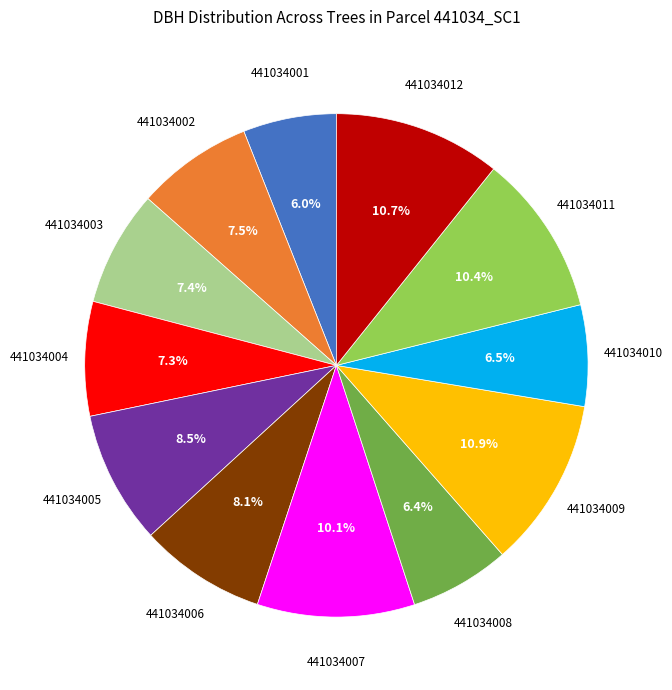

Is there any slice that represents more than half of the pie?

No